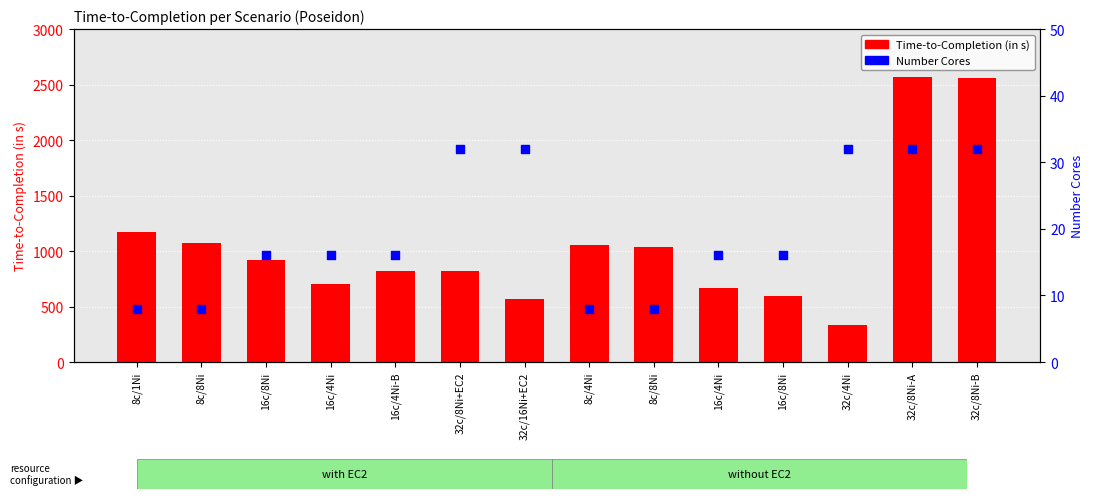

Is the value of Time-to-Completion (in s) at 16c/8Ni greater than the value of Number Cores at 8c/1Ni?

Yes